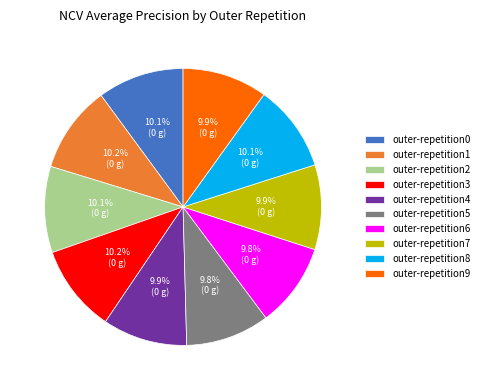

To the nearest percent, what is the combined percentage of outer-repetition3 and outer-repetition7?

20%